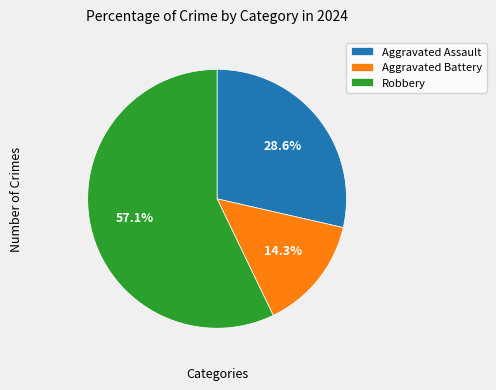

To the nearest percent, what is the average slice percentage?

33%